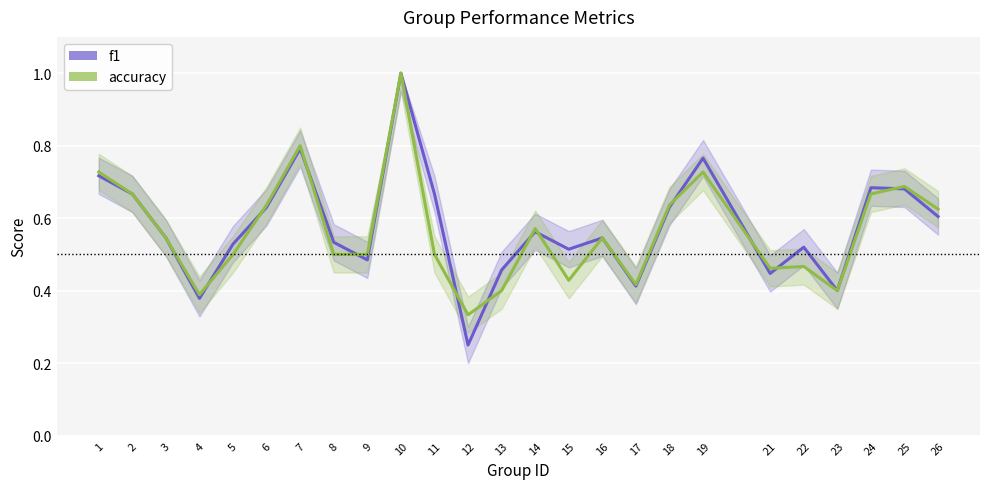

In f1, how many points are higher than both neighbors (excluding endpoints)?

7